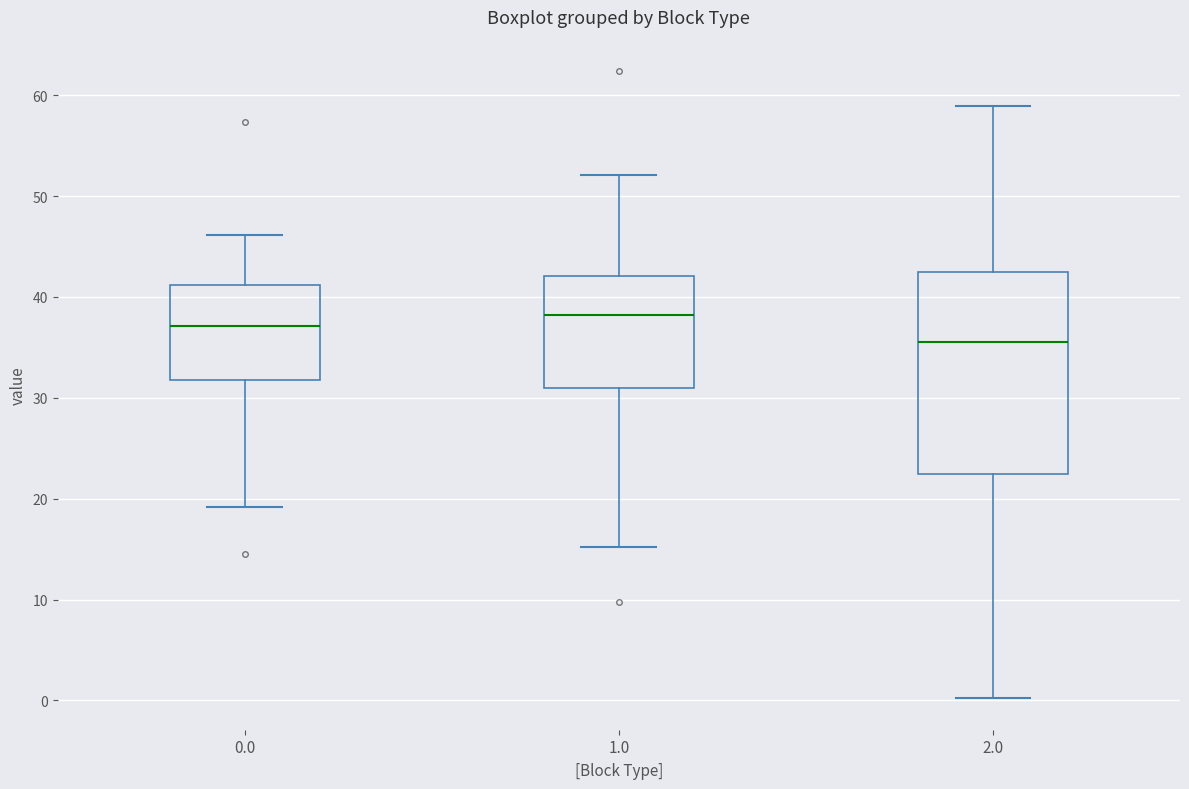

Reading left to right, transcribe this box plot: for each box, give where its median line is, the range the box spans, and where its two whiskers end, as read against the y-axis. The values are not printed on the chart, so give them approximately, as read against the axis.

0.0: median 37, box 32 to 41, whiskers 19 to 46
1.0: median 38, box 31 to 42, whiskers 15 to 52
2.0: median 36, box 22 to 43, whiskers 0 to 59